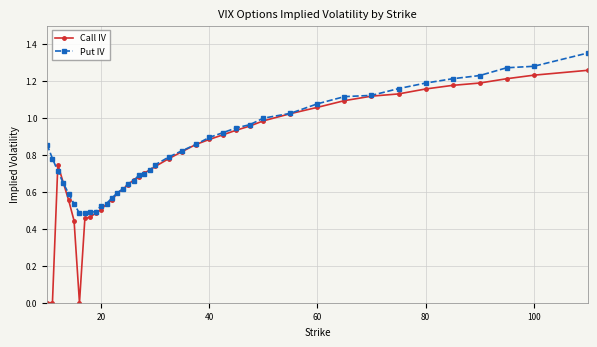

True or false: Call IV has more than 2 points higher than both neighbors.

False